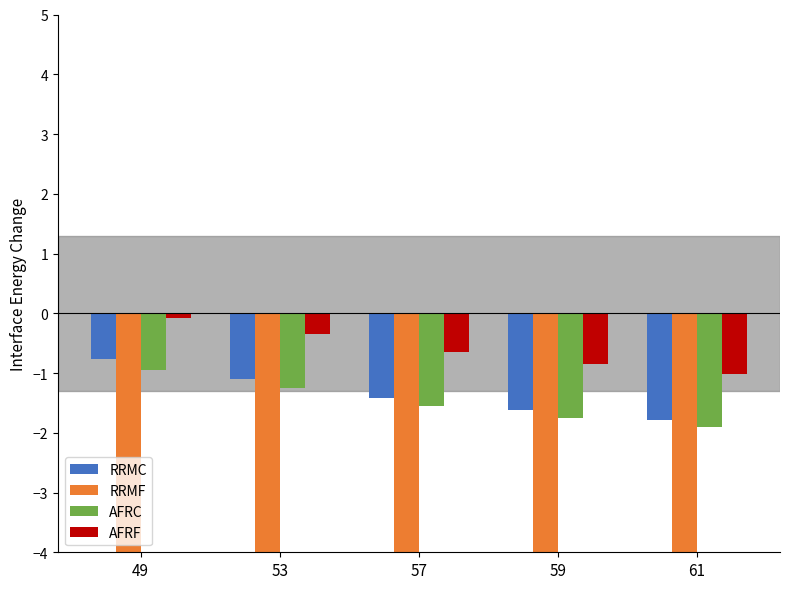

What is the difference between the AFRC values at 57 and 61?

0.4